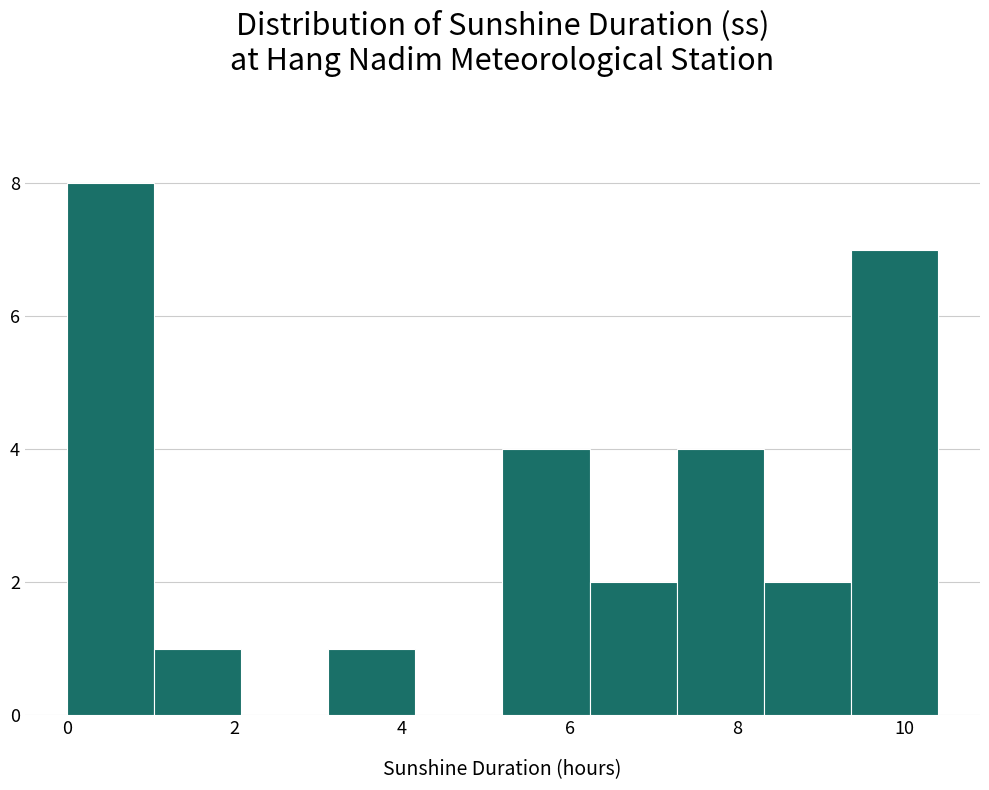

What is the height of the bar covering 3.12 to 4.16 on the x-axis? Neither the bar edges nor the heights are printed on the chart, so give them approximately, as read against the axes.

1